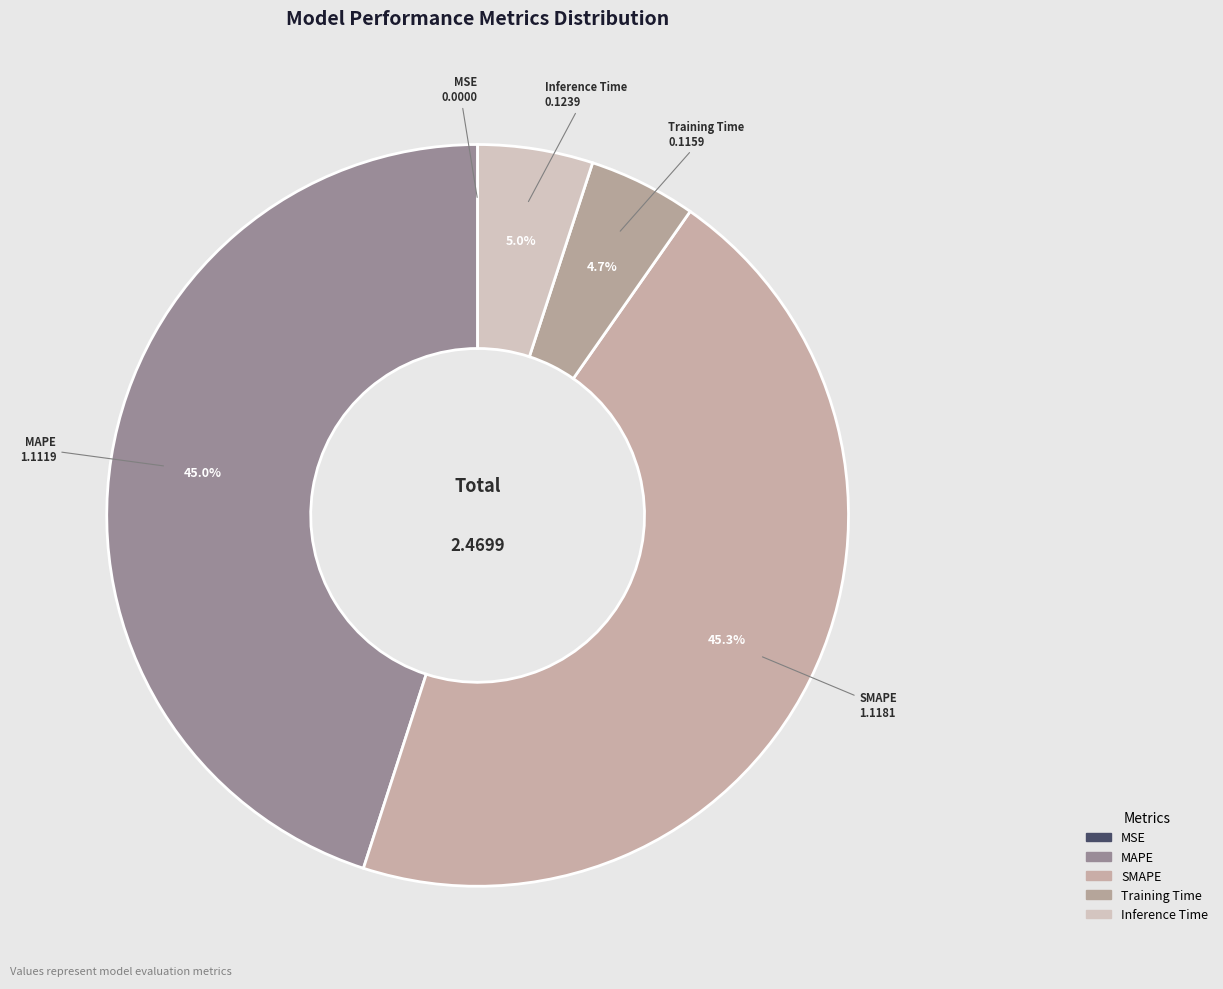

Which has a higher value, Inference Time or MAPE?

MAPE